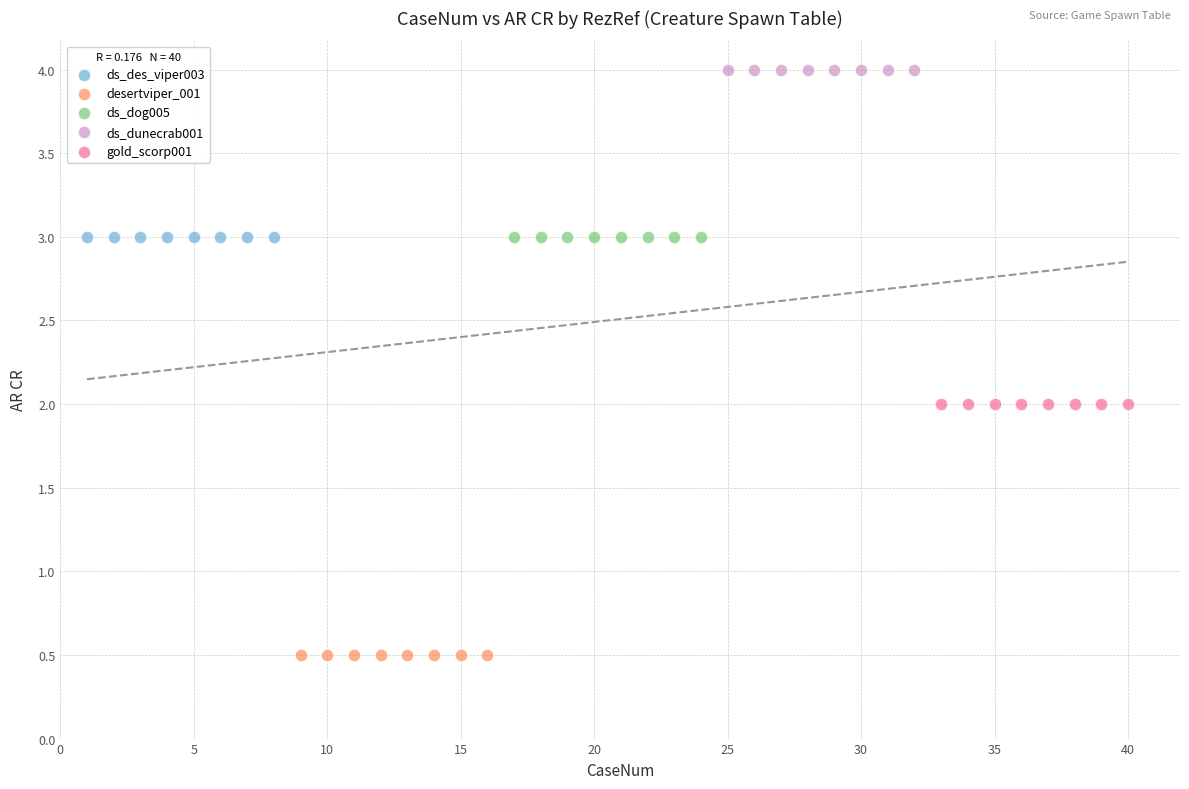

Which series contains the lowest Y value?

desertviper_001